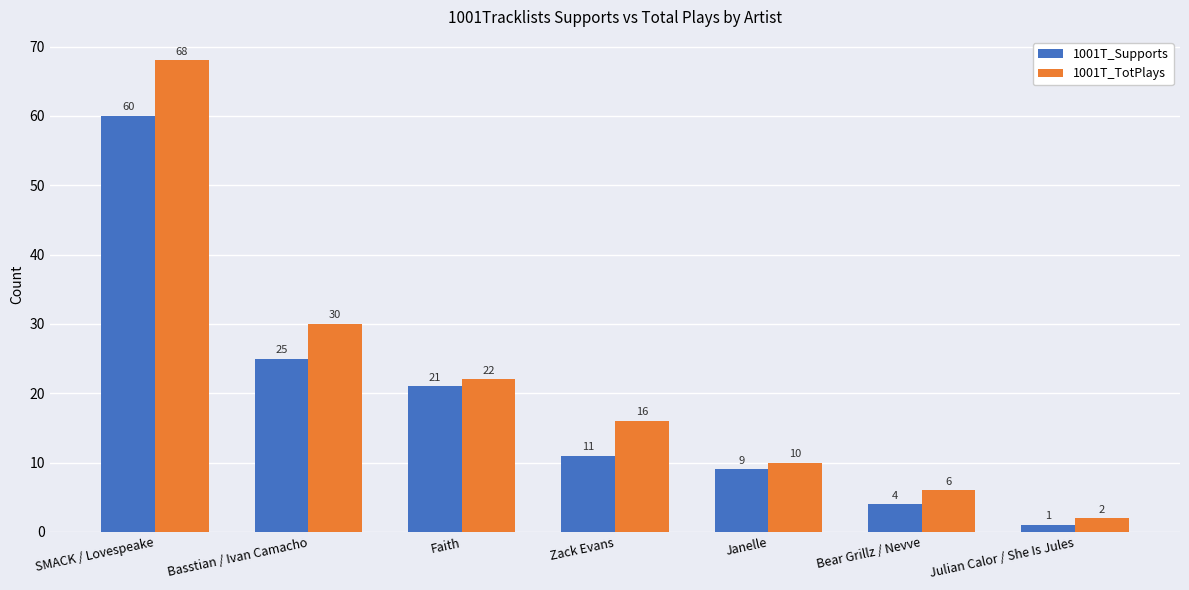

Reading left to right, what are all the values shown in this chart?

1001T_Supports: 60	25	21	11	9	4	1
1001T_TotPlays: 68	30	22	16	10	6	2